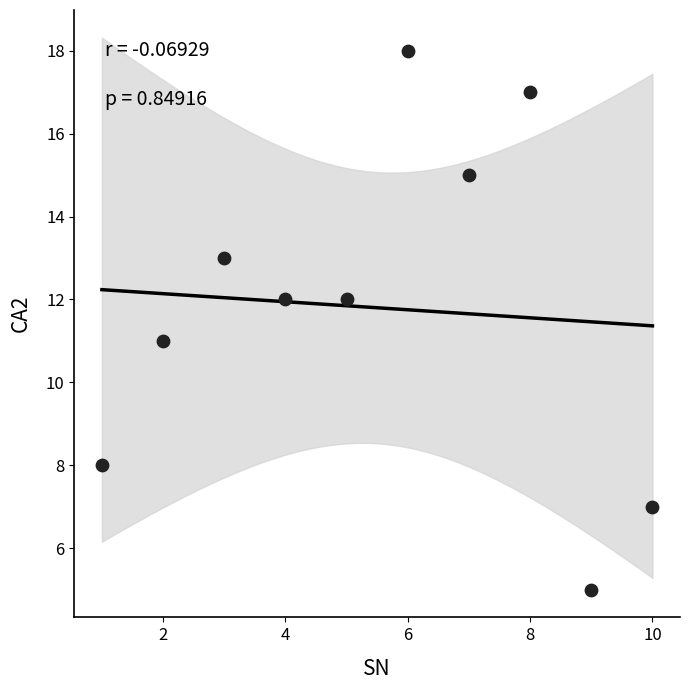

What is the range of X values (max minus min)?

9